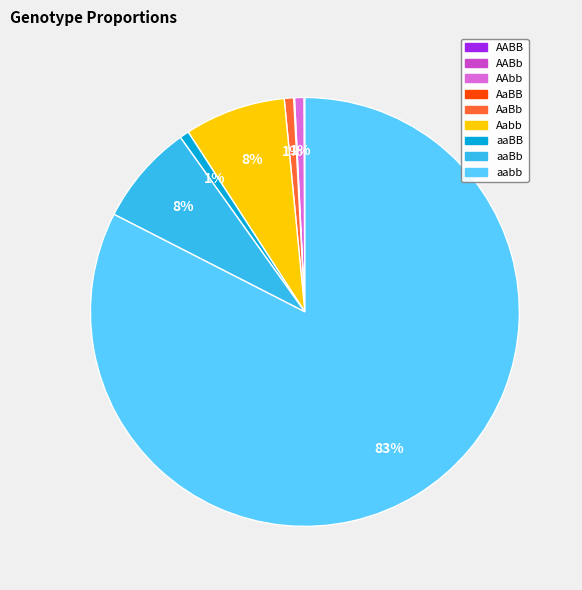

Combined, do AaBb and aabb account for over 50%?

Yes